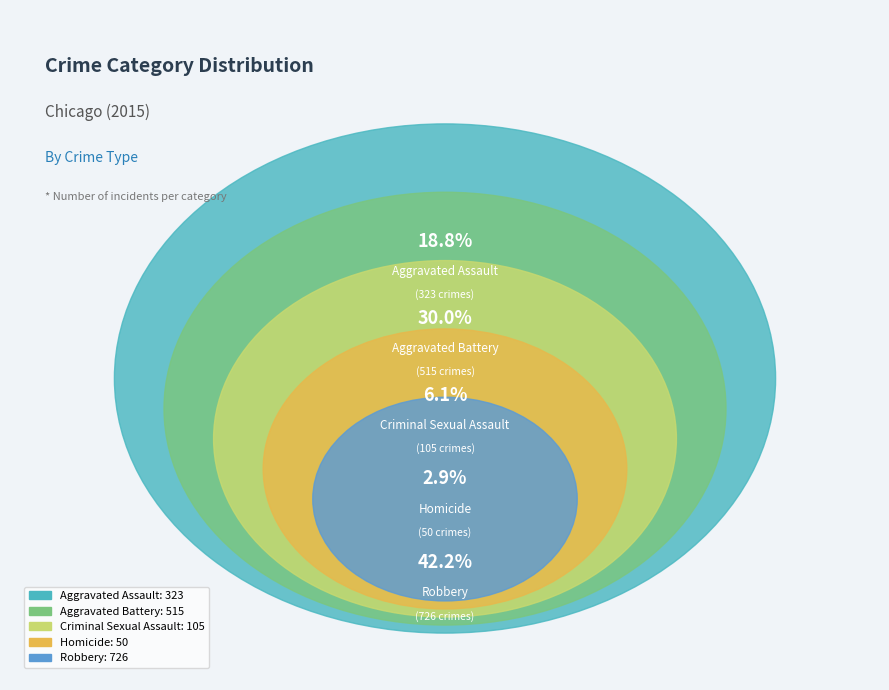

Between Homicide and Criminal Sexual Assault, which is larger?

Criminal Sexual Assault